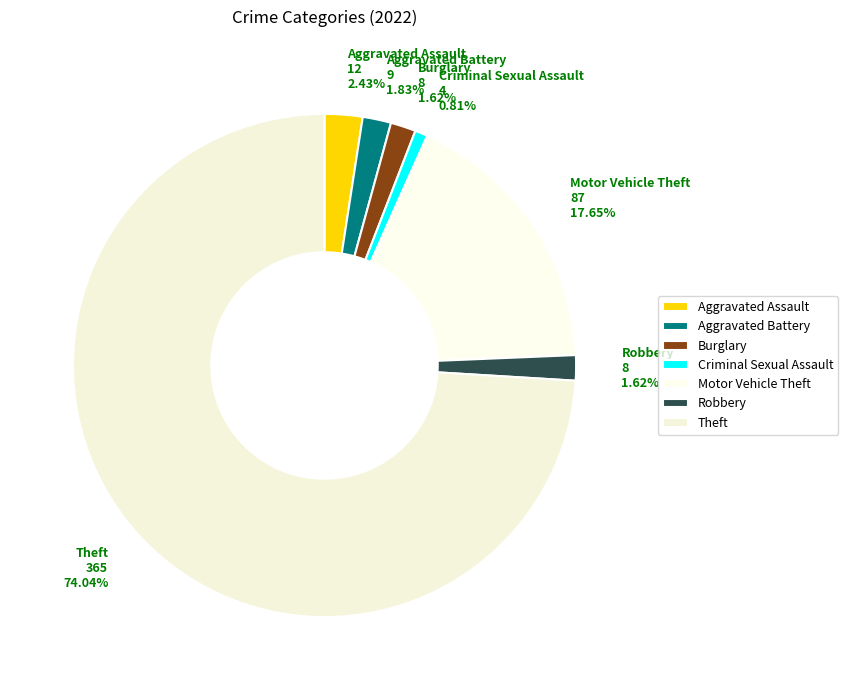

Does any single category account for the majority?

Yes